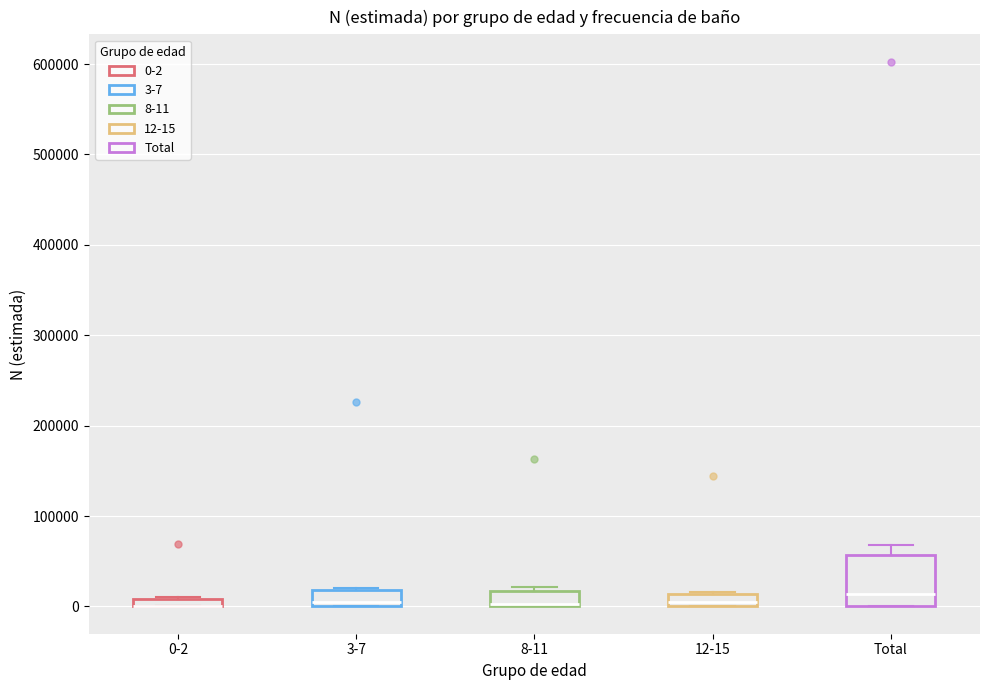

Where does the median line of the box for Total sit on the y-axis? The values are not printed on the chart, so give them approximately, as read against the axis.

10000